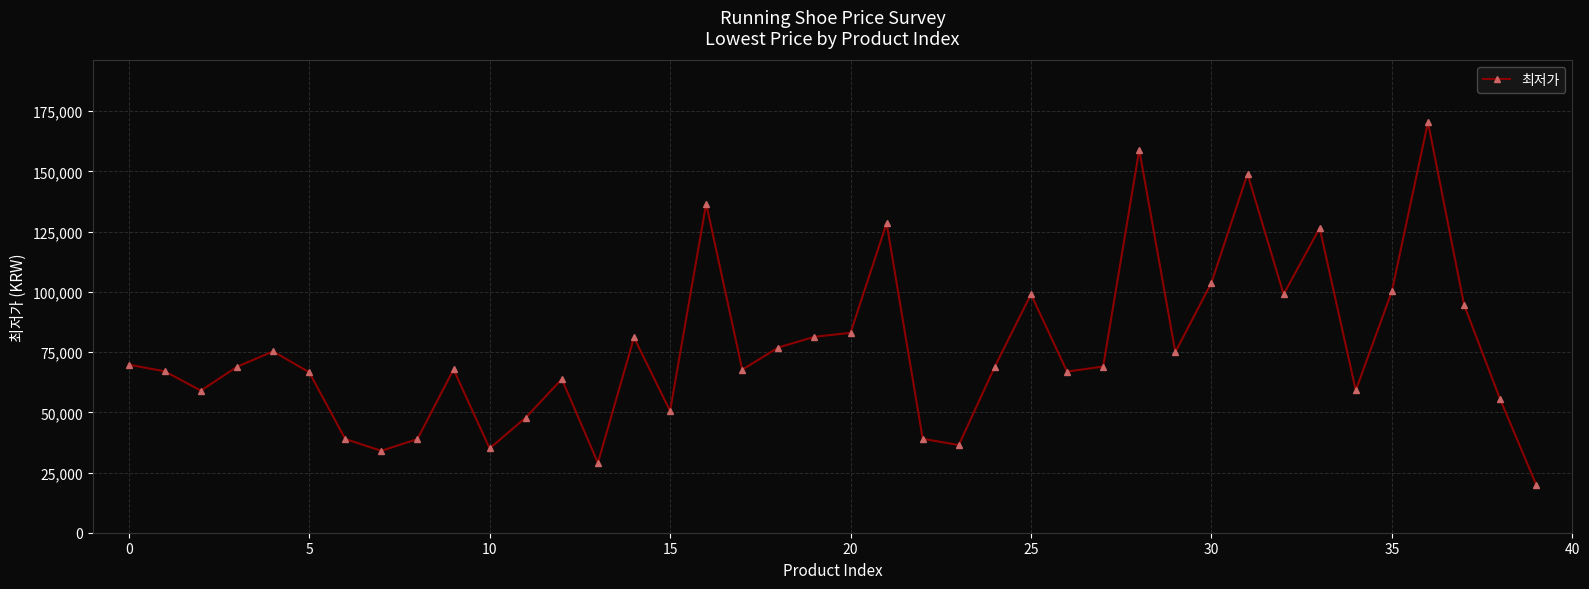

What is the difference between the maximum and minimum values?

150610